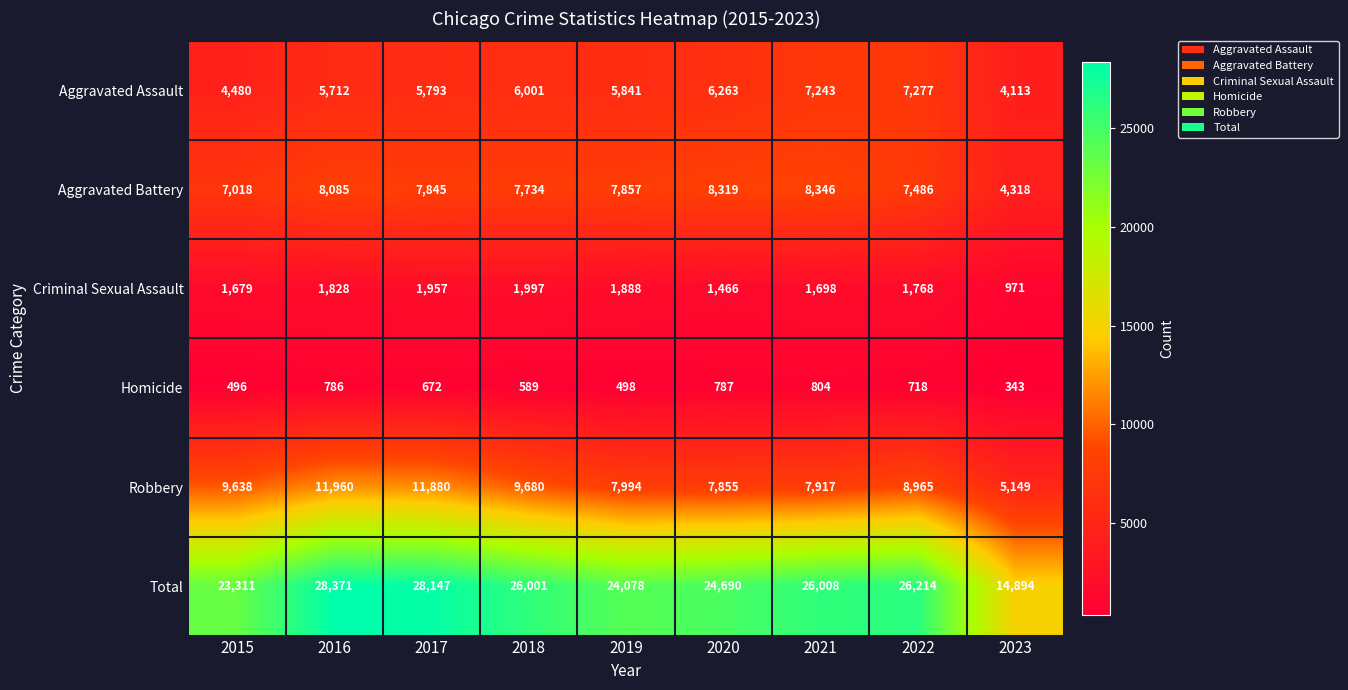

At which category does the chart reach its minimum across all series?

2023